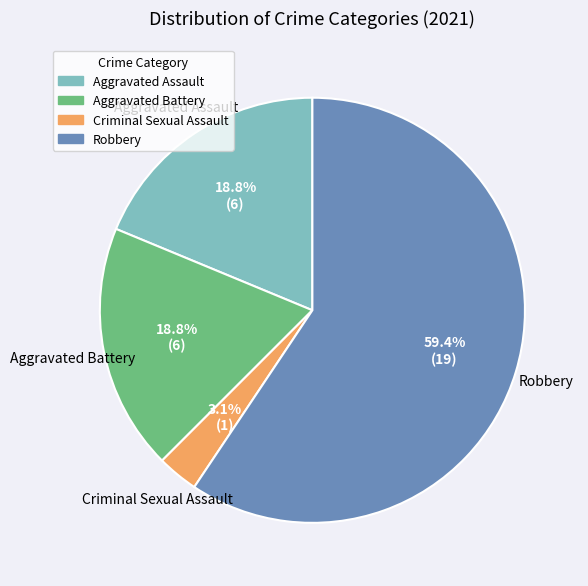

To the nearest percent, what portion does Robbery represent?

59%